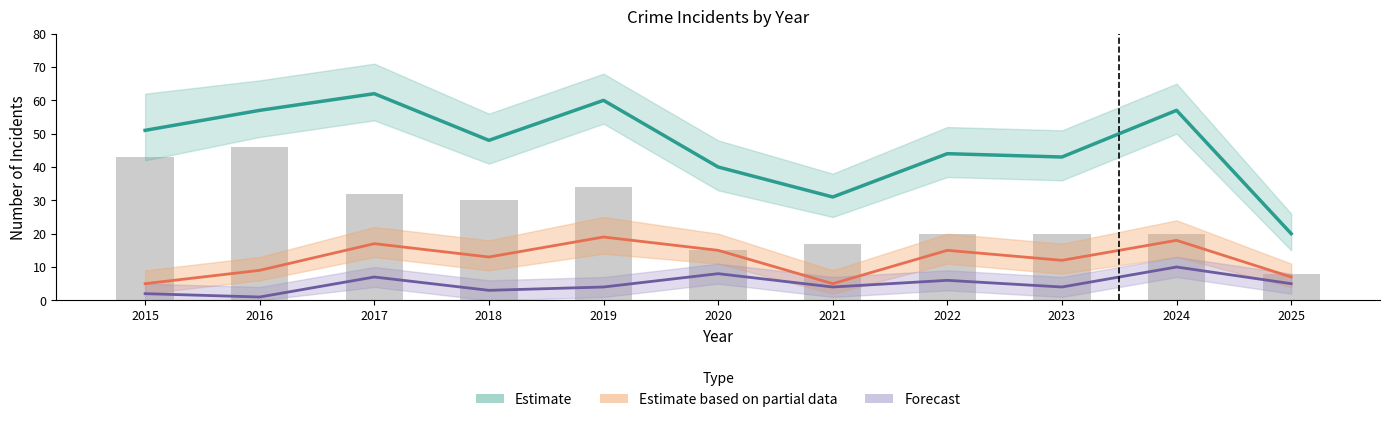

How many series are shown in this chart?

4